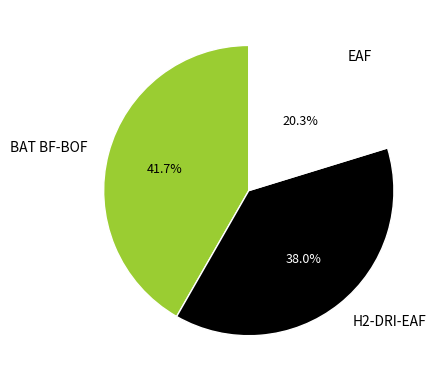

Combined, what portion of the pie is EAF and BAT BF-BOF?

62.0%